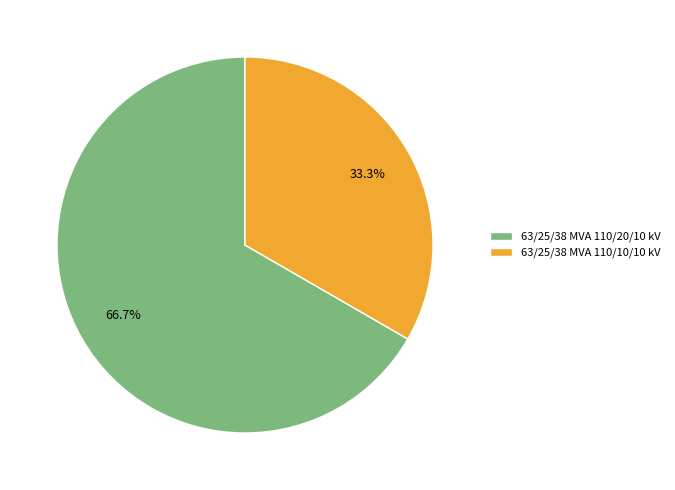

Rank the categories by value from lowest to highest.

63/25/38 MVA 110/10/10 kV, 63/25/38 MVA 110/20/10 kV